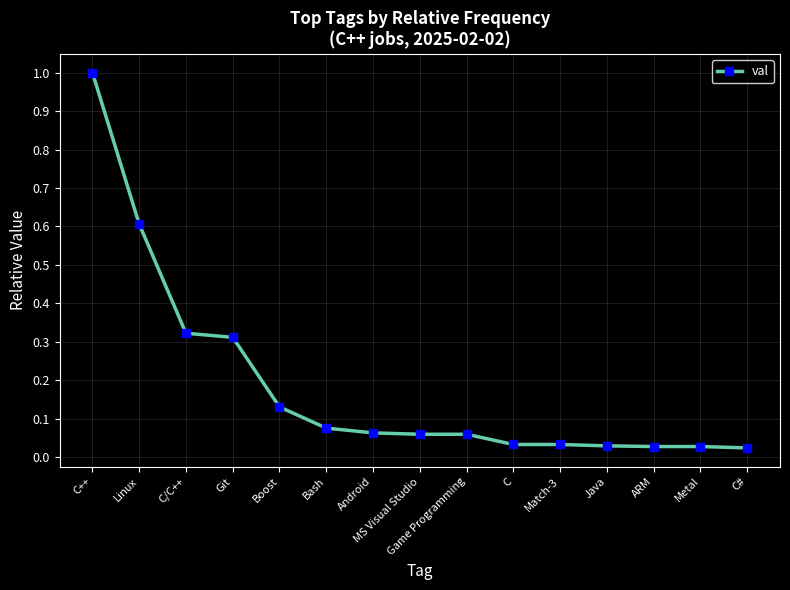

Between Bash and C, which is larger?

Bash